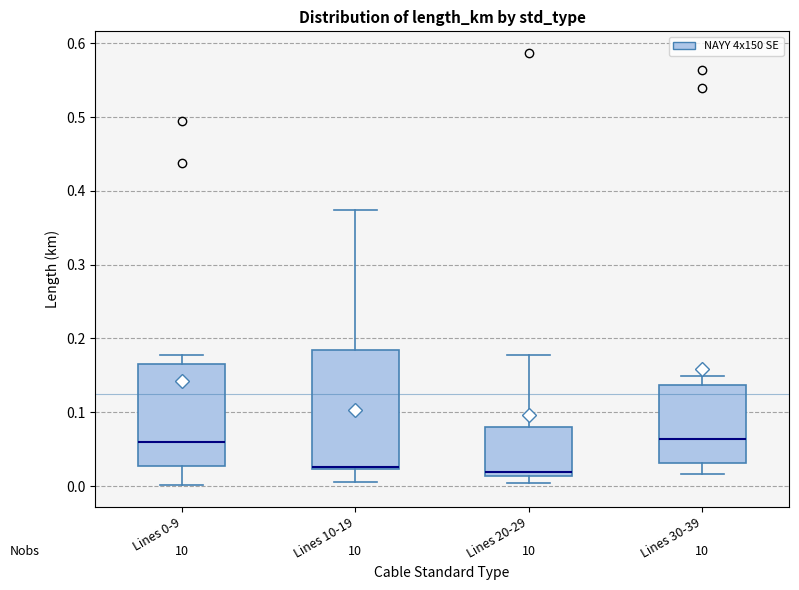

Where does the lower whisker of the box for Lines 0-9 end on the y-axis? The values are not printed on the chart, so give them approximately, as read against the axis.

0.00